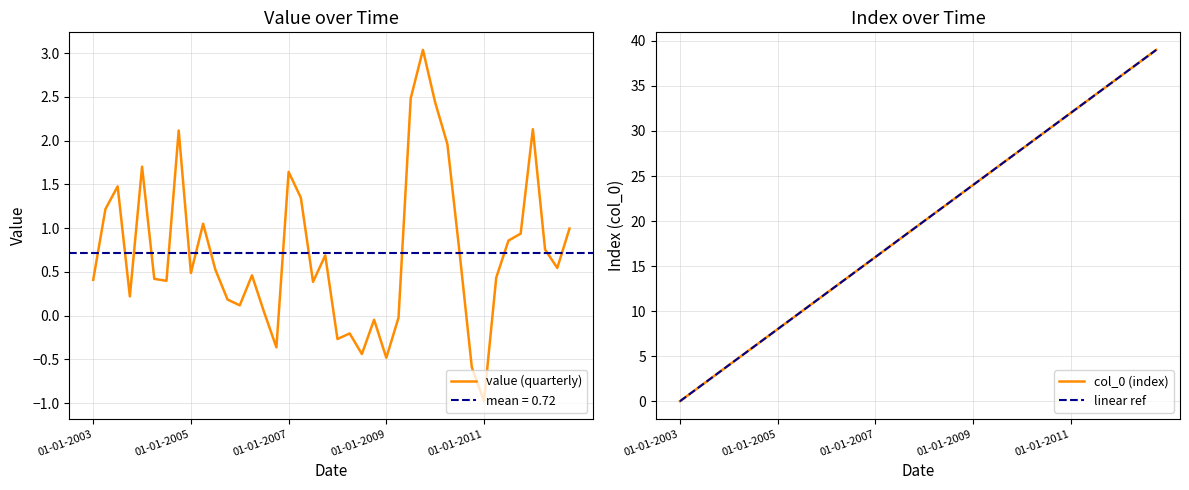

Between which two adjacent categories do value and col_0 first intersect?

01-04-2003 and 01-07-2003